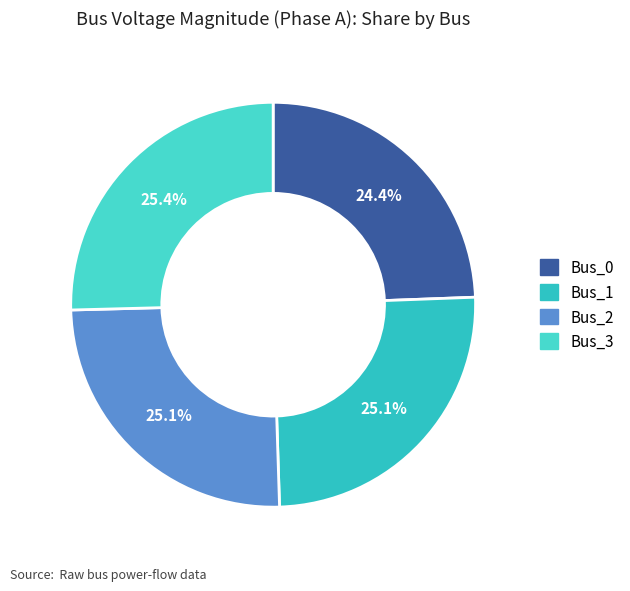

What is the largest slice in the pie chart?

Bus_3